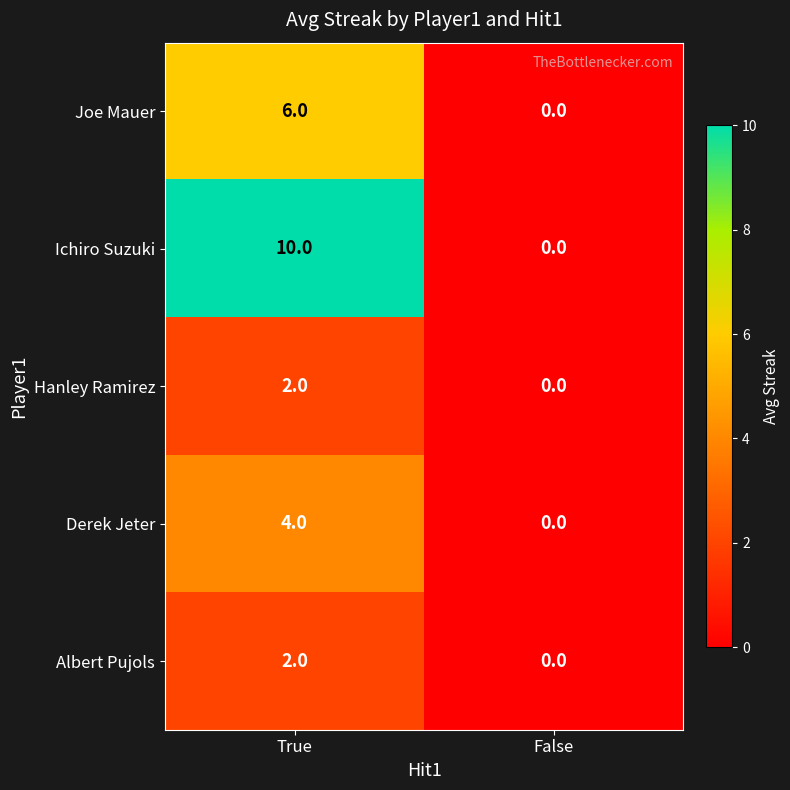

What is the sum of the Joe Mauer values at False and True?

6